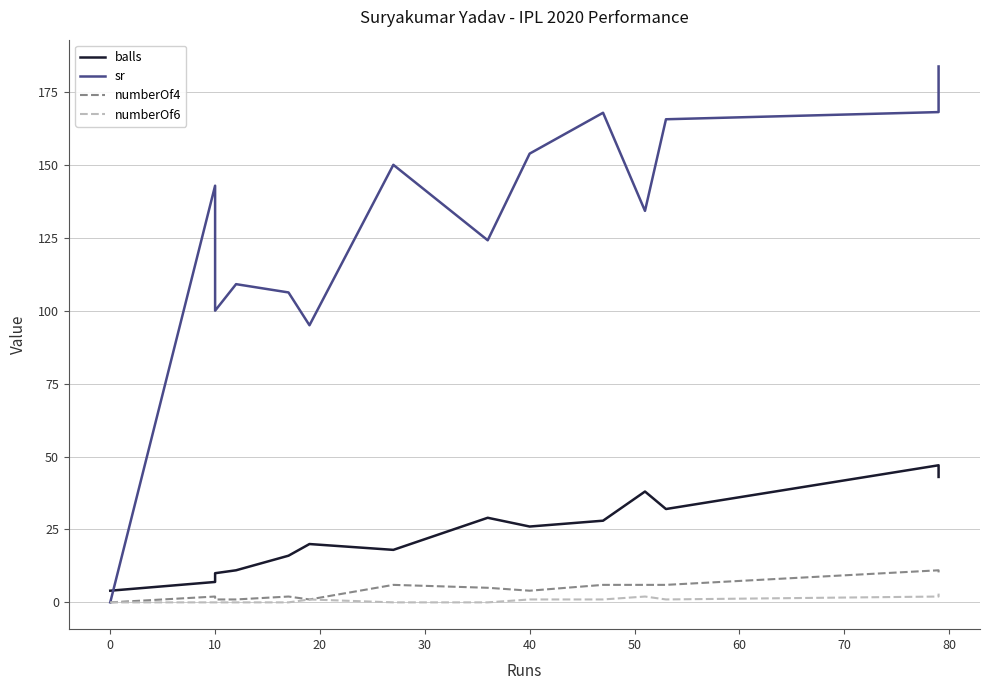

Which series has the largest range (max minus min)?

sr